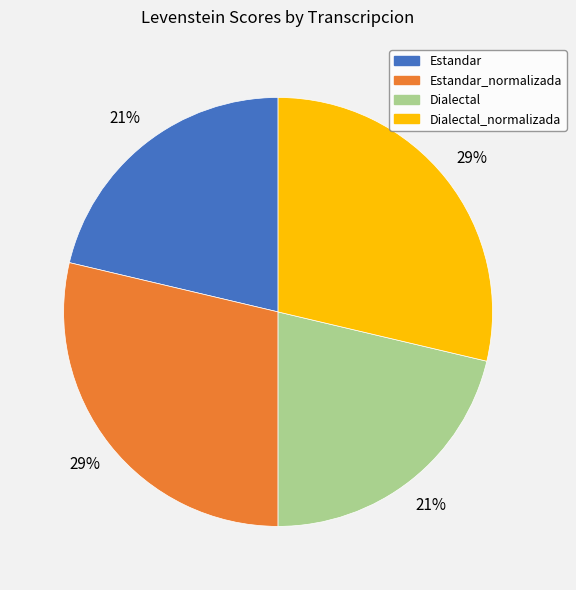

To the nearest percent, what portion does Dialectal represent?

21%